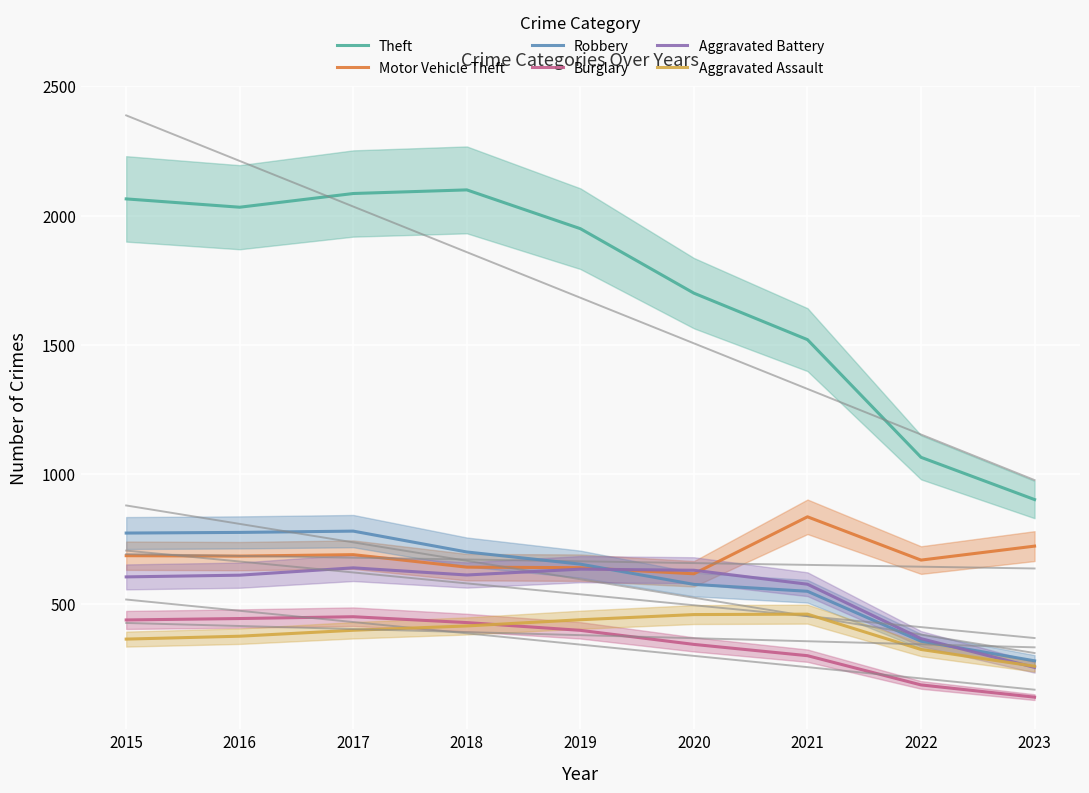

Reading left to right, transcribe all the data shown in this chart.

Theft: 2064.5	2032.3	2085.3	2099.3	1949.3	1700.0	1520.3	1065.3	902.0
Motor Vehicle Theft: 685.0	683.3	689.0	640.7	638.7	615.0	835.3	668.0	722.0
Robbery: 772.5	775.0	780.0	699.3	652.3	574.0	547.3	354.3	278.5
Burglary: 436.5	442.0	449.0	426.3	396.3	342.0	298.3	185.3	138.0
Aggravated Battery: 603.0	609.7	638.0	610.3	633.0	628.7	574.7	364.3	253.0
Aggravated Assault: 362.5	373.7	396.7	413.3	437.3	457.3	459.0	322.3	257.5